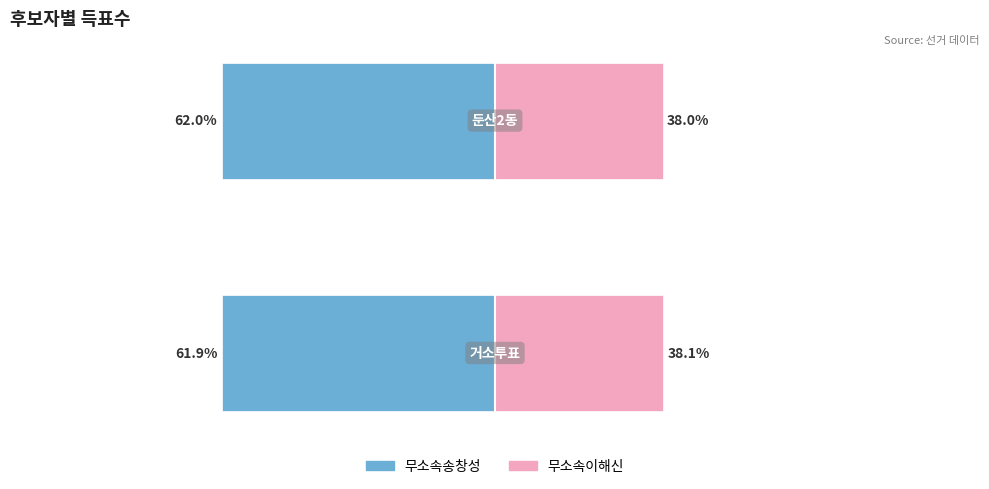

How many bars are there in total?

4